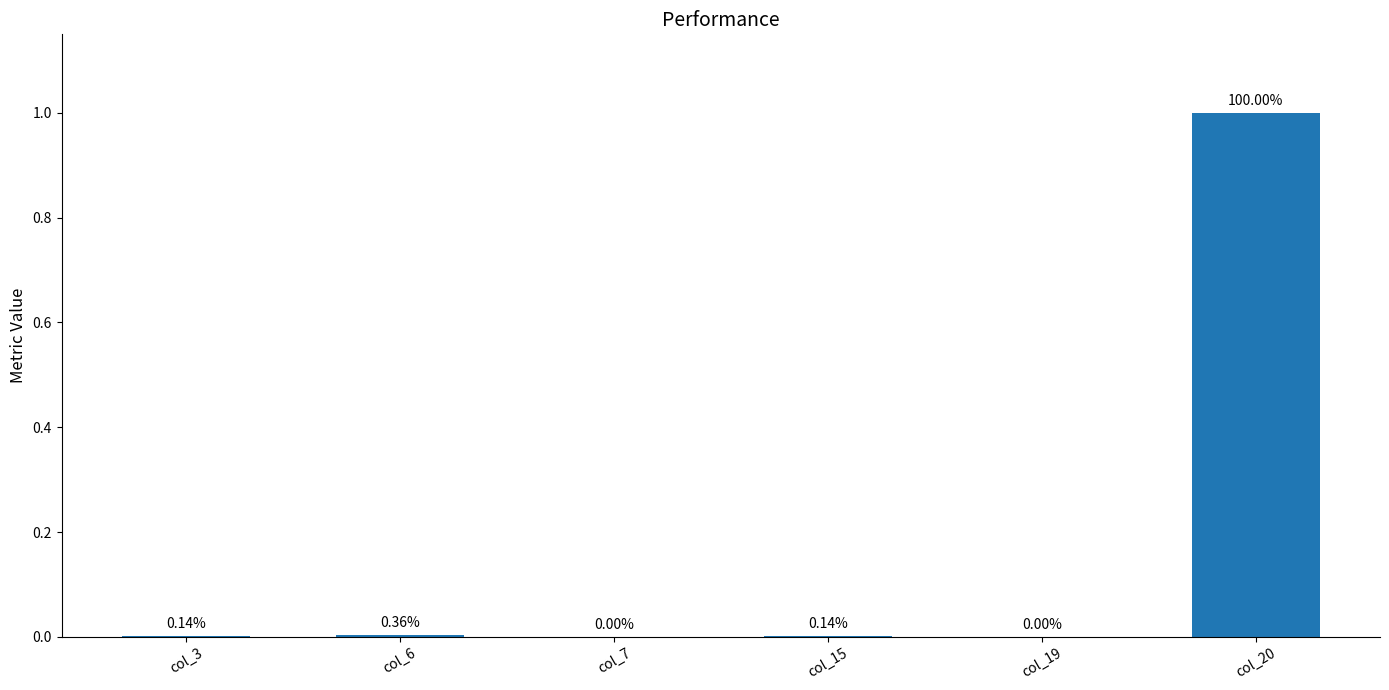

Are the bars horizontal?

No